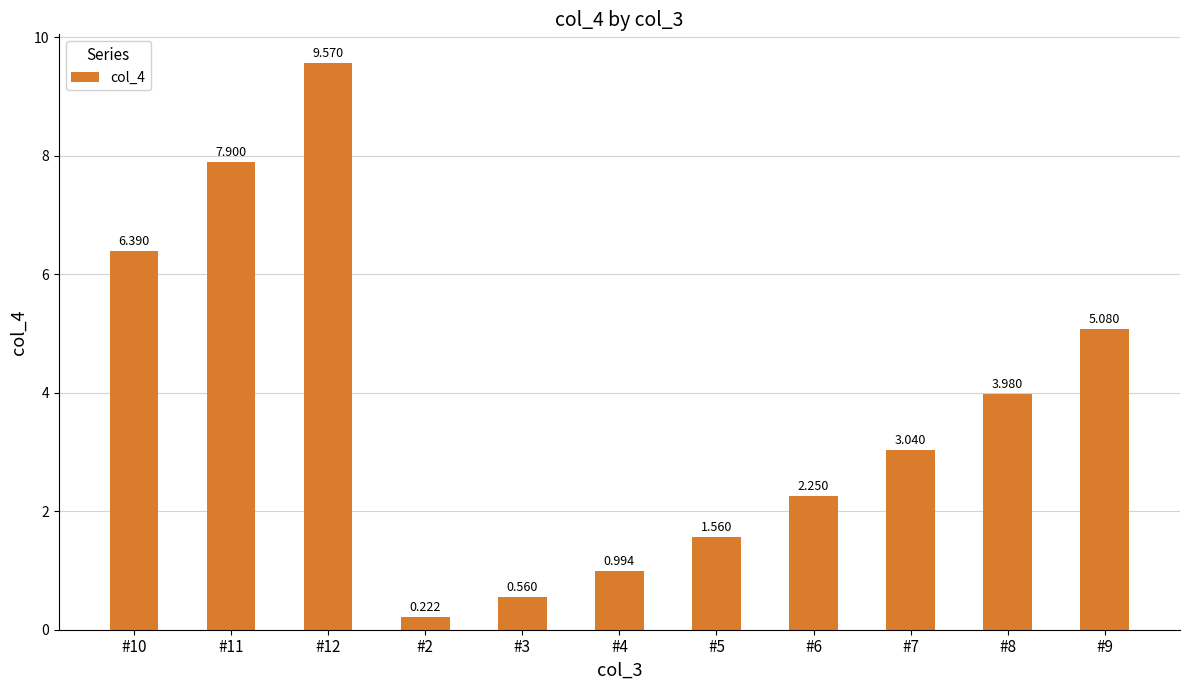

What is the sum of all values?

41.5